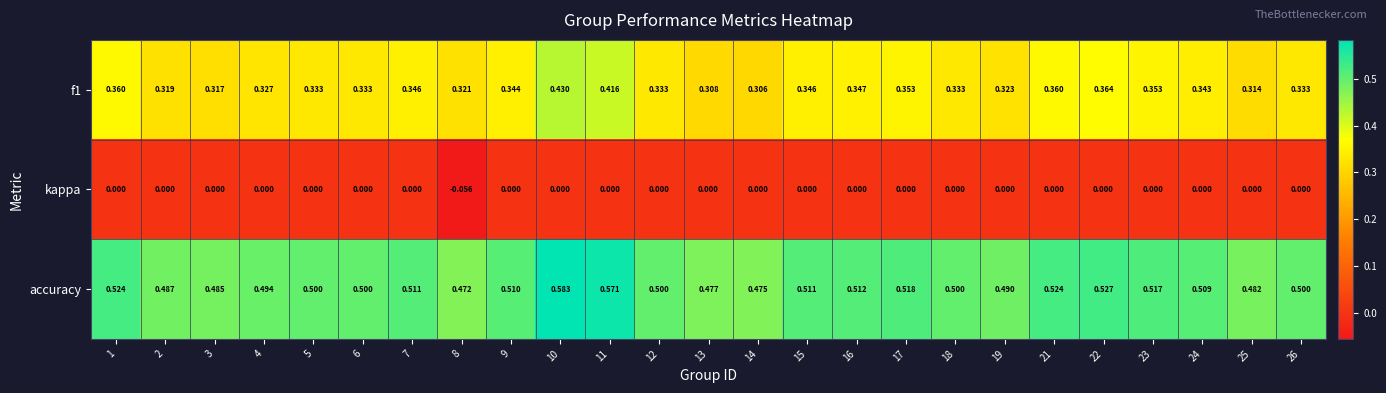

Which series has the largest total across all categories?

accuracy